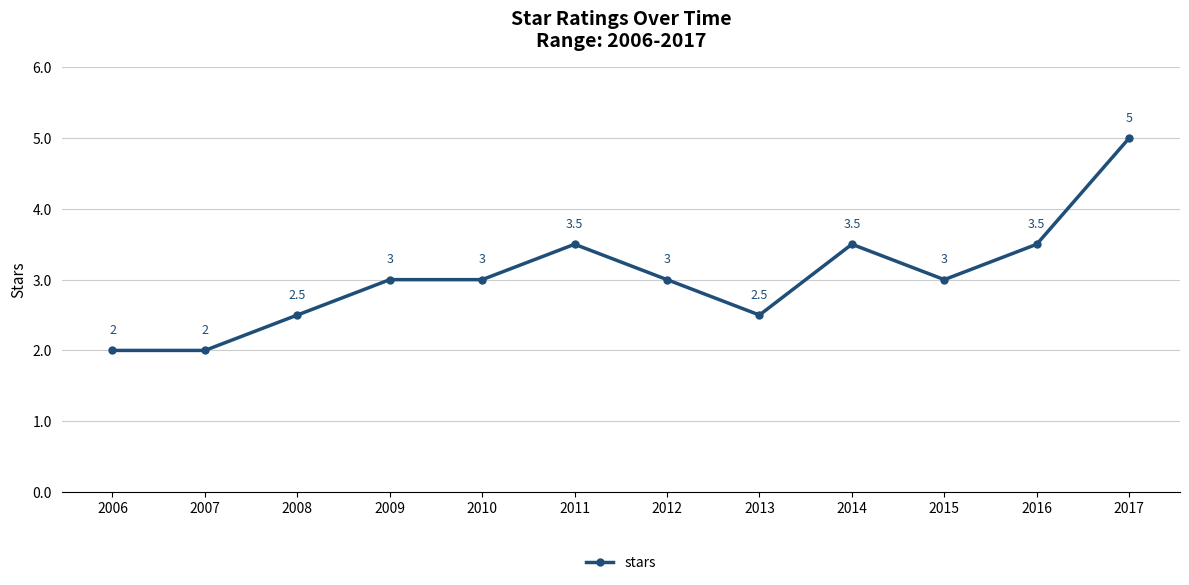

What value does the data have at 2015?

3.0